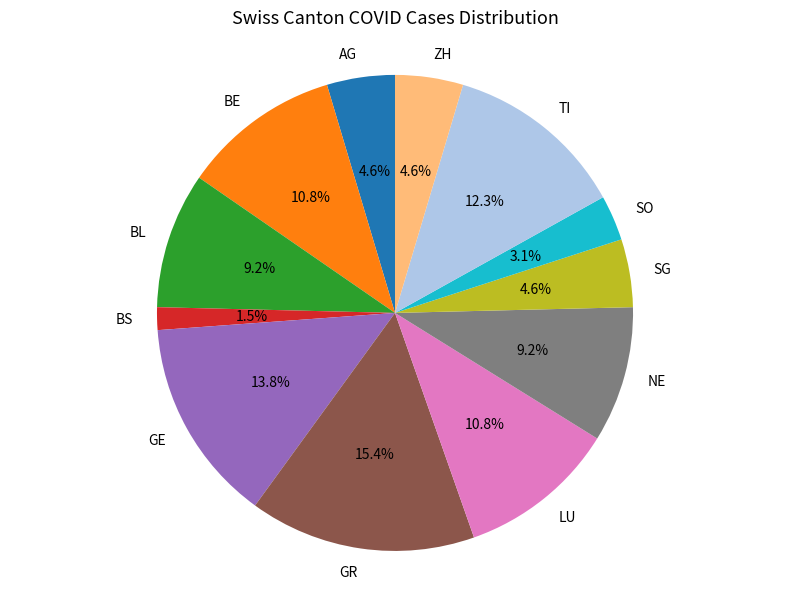

How many slices are in this pie chart?

12